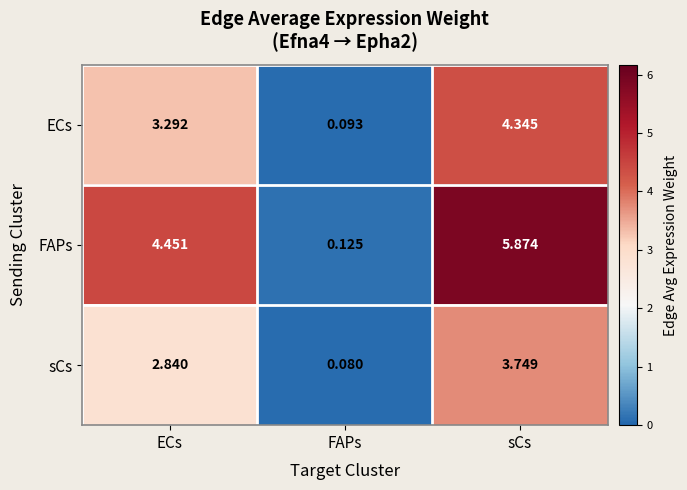

Which series has the largest total across all categories?

FAPs